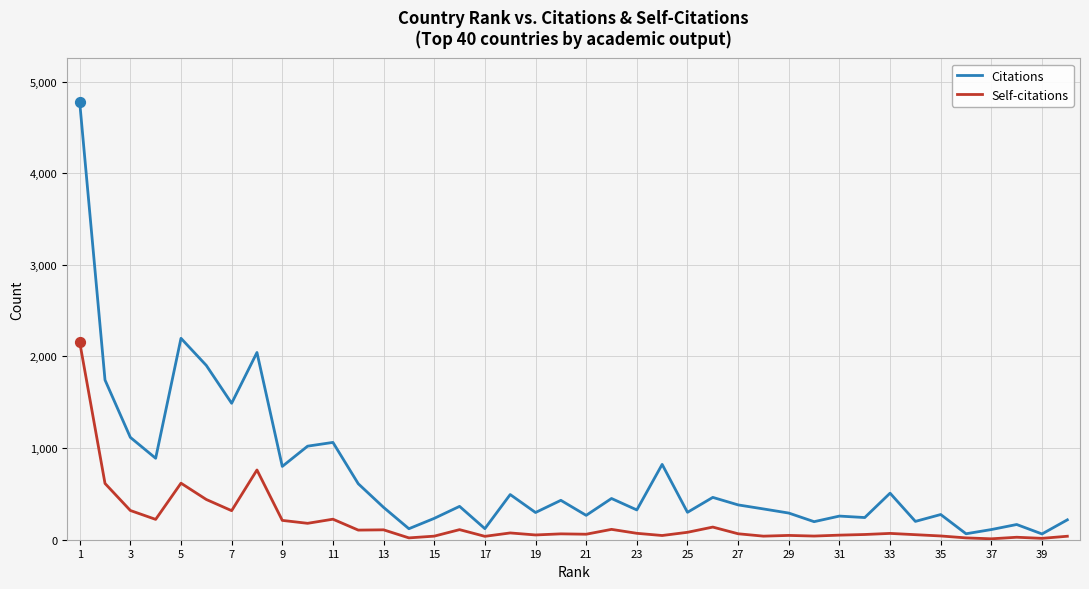

Which series has the widest spread of values?

Citations